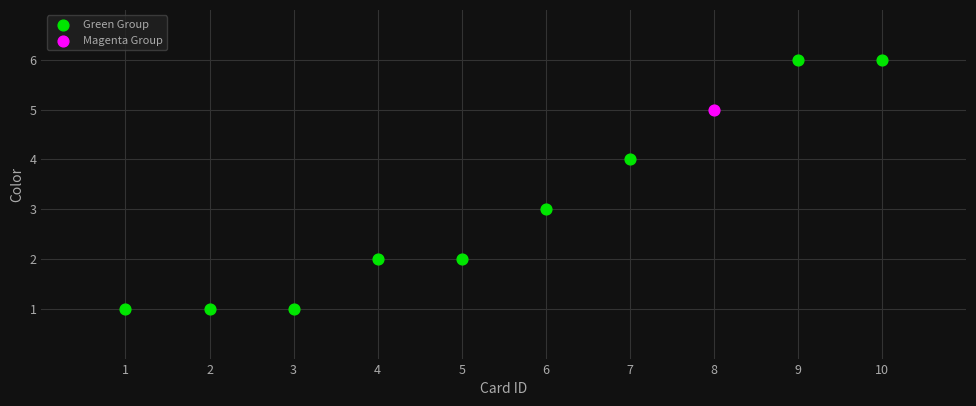

What are all the series names shown in the legend?

Green Group, Magenta Group